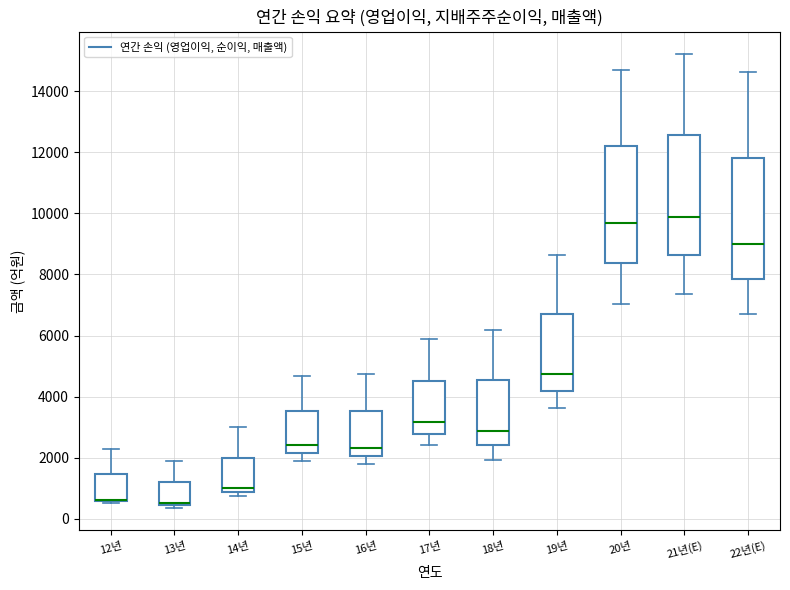

Reading left to right, read every box against the y-axis: the position of its median line, the range the box covers, and the ends of its whiskers. The values are not printed on the chart, so give them approximately, as read against the axis.

12년: median 600 (drawn on the box's lower edge), box 600 to 1400, whiskers 600 to 2200
13년: median 600, box 400 to 1200, whiskers 400 (just below the box's lower edge) to 1800
14년: median 1000, box 800 to 2000, whiskers 800 (just below the box's lower edge) to 3000
15년: median 2400, box 2200 to 3600, whiskers 1800 to 4600
16년: median 2400, box 2000 to 3600, whiskers 1800 to 4800
17년: median 3200, box 2800 to 4600, whiskers 2400 to 5800
18년: median 2800, box 2400 to 4600, whiskers 2000 to 6200
19년: median 4800, box 4200 to 6600, whiskers 3600 to 8600
20년: median 9600, box 8400 to 12200, whiskers 7000 to 14600
21년(E): median 9800, box 8600 to 12600, whiskers 7400 to 15200
22년(E): median 9000, box 7800 to 11800, whiskers 6800 to 14600